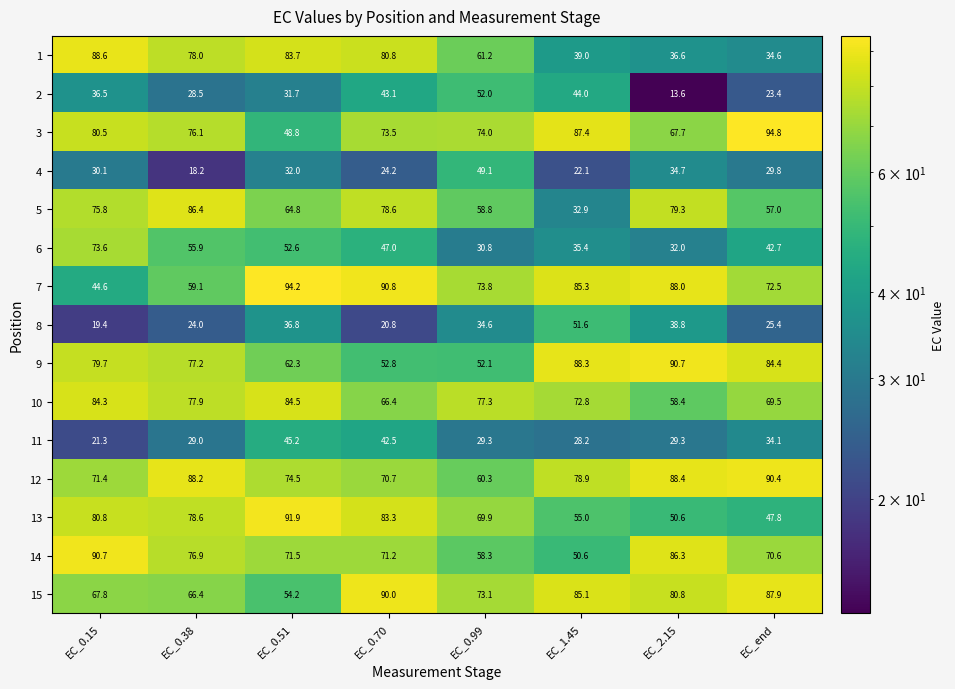

The 13 series shows 50.6 at EC_2.15. True or false?

True